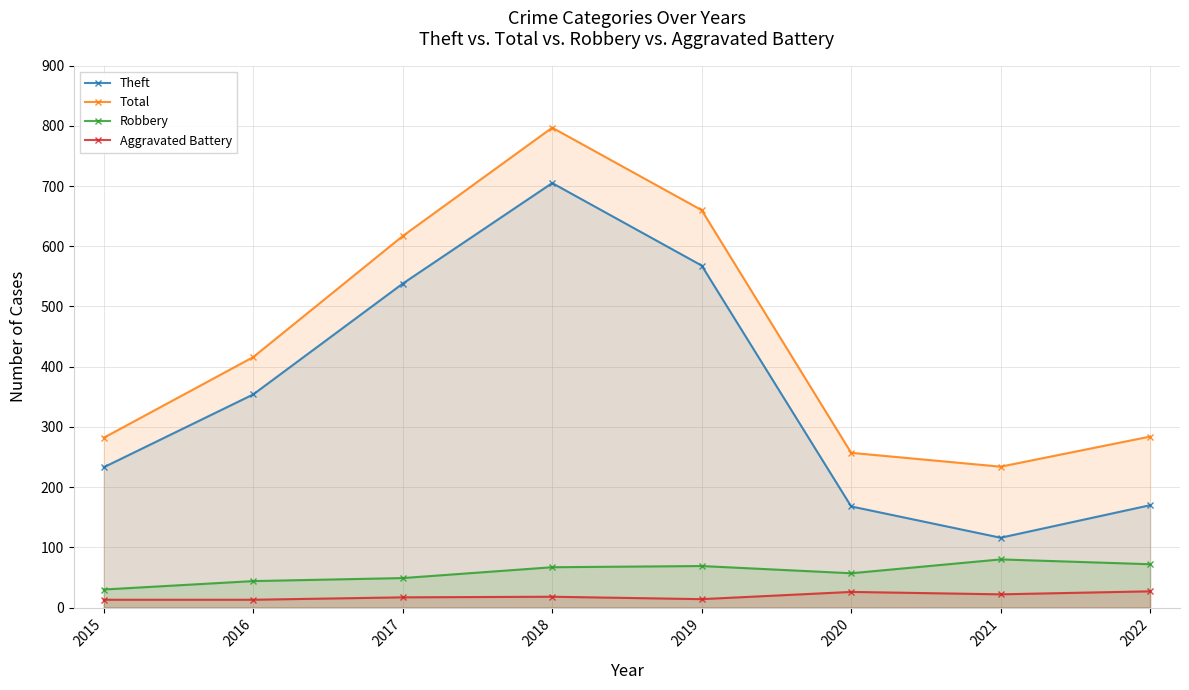

At which label does Total reach its minimum?

2021